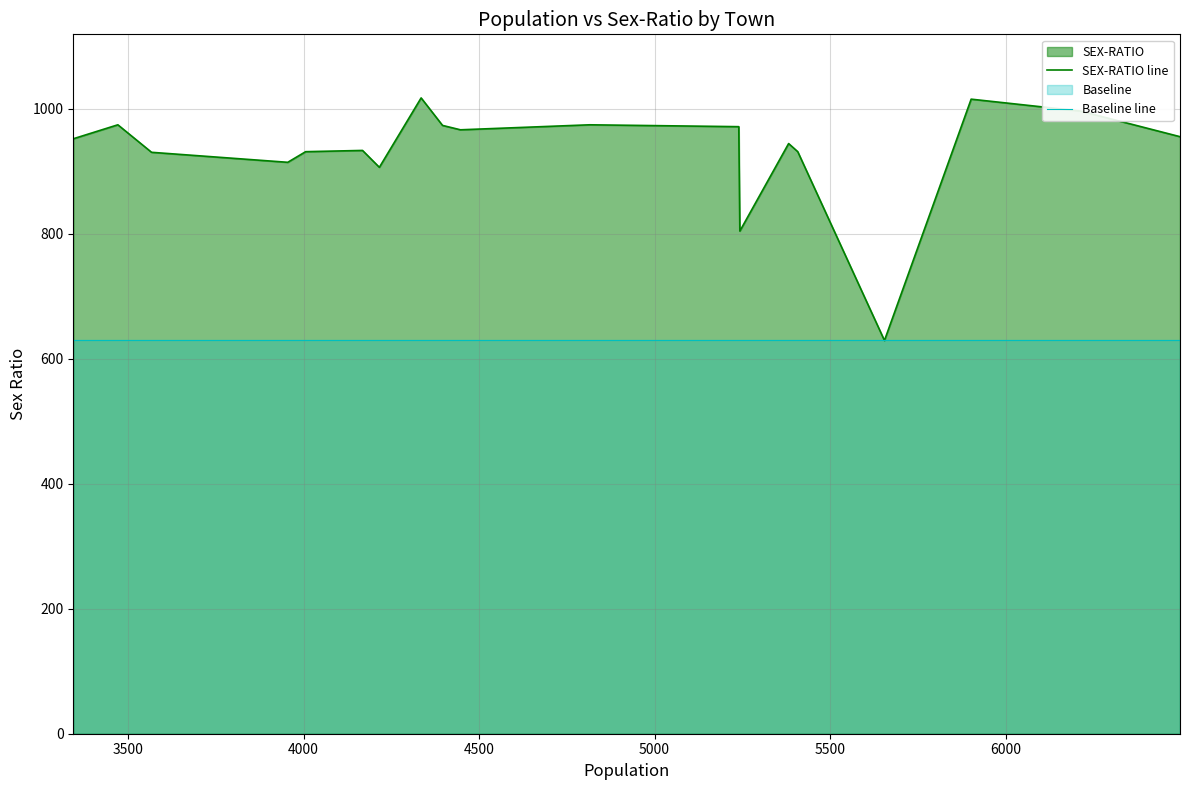

How many data points in SEX-RATIO line are less than 952?

10